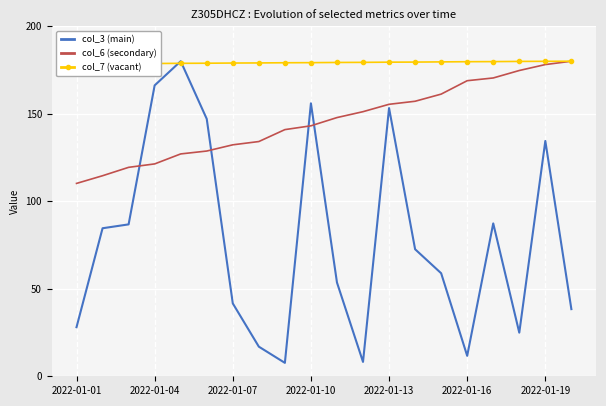

Reading left to right, extract all data points from this chart.

col_3 (main): 28.0	84.6	86.8	166.2	180.0	147.0	41.6	16.9	7.7	155.9	53.6	8.2	153.2	72.6	58.9	11.7	87.3	24.9	134.4	38.4
col_6 (secondary): 110.2	114.6	119.4	121.3	127.0	128.7	132.2	134.1	140.9	143.1	147.8	151.2	155.4	157.1	161.2	168.9	170.4	174.7	178.1	180.0
col_7 (vacant): 178.5	178.5	178.6	178.7	178.8	178.9	179.0	179.0	179.1	179.2	179.3	179.4	179.5	179.5	179.6	179.7	179.8	179.9	179.9	180.0